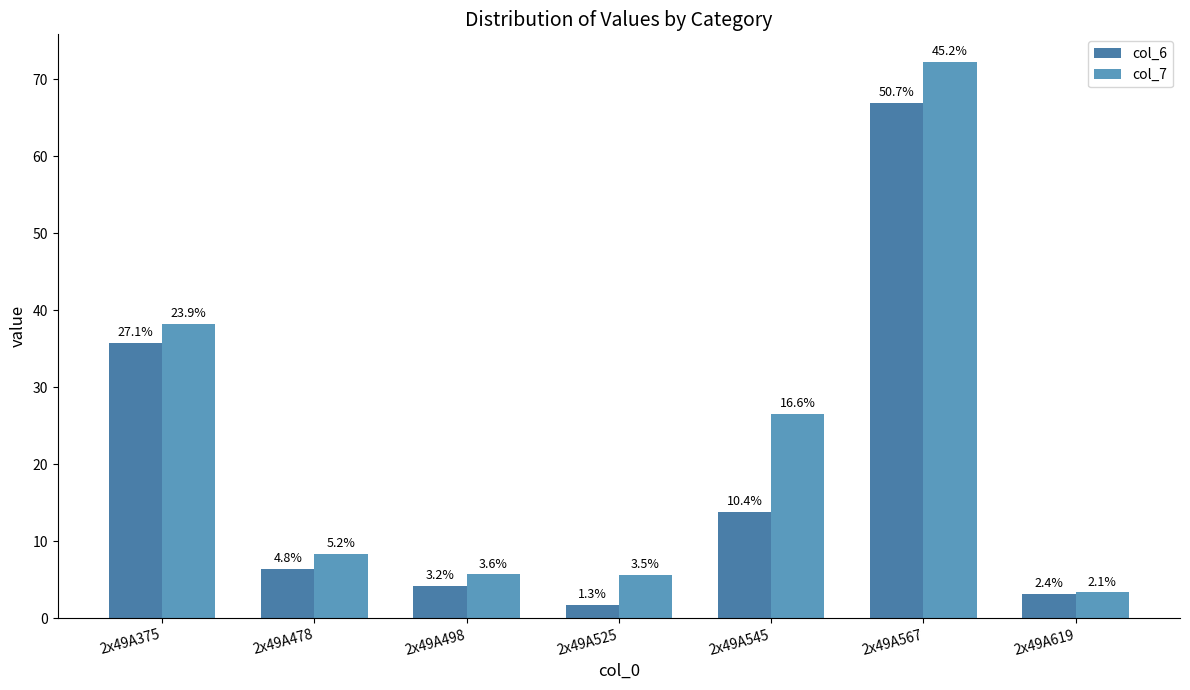

Reading left to right, extract all data points from this chart.

col_6: 2x49A375=35.7	2x49A478=6.4	2x49A498=4.2	2x49A525=1.8	2x49A545=13.8	2x49A567=66.9	2x49A619=3.2
col_7: 2x49A375=38.2	2x49A478=8.3	2x49A498=5.7	2x49A525=5.6	2x49A545=26.5	2x49A567=72.2	2x49A619=3.3